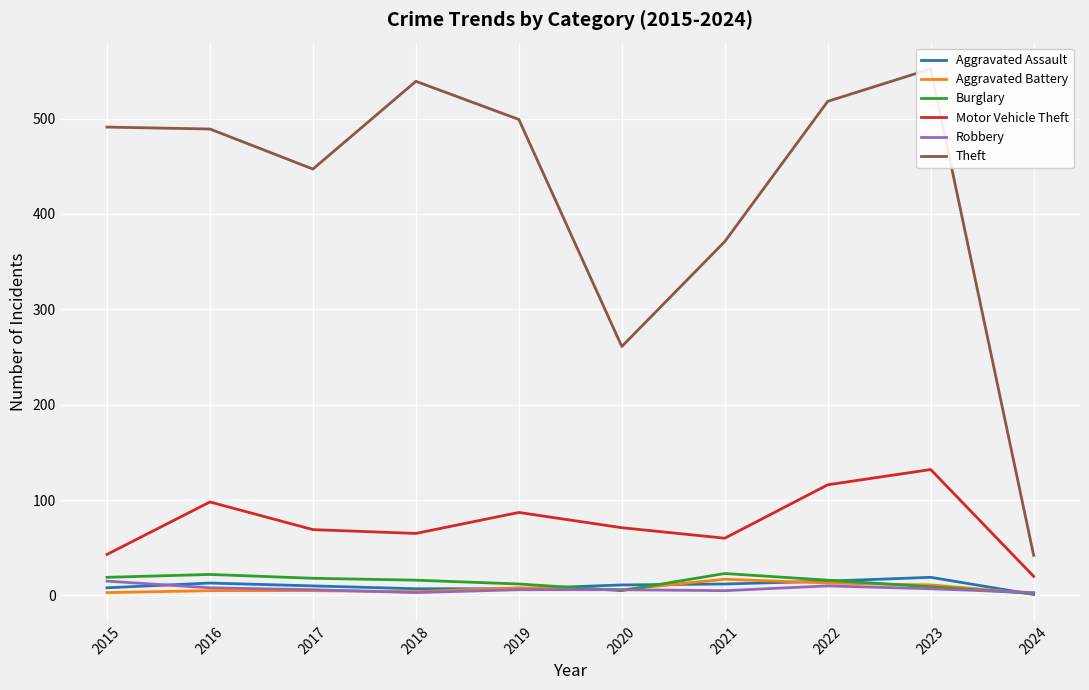

The Theft series shows 518 at 2022. True or false?

True